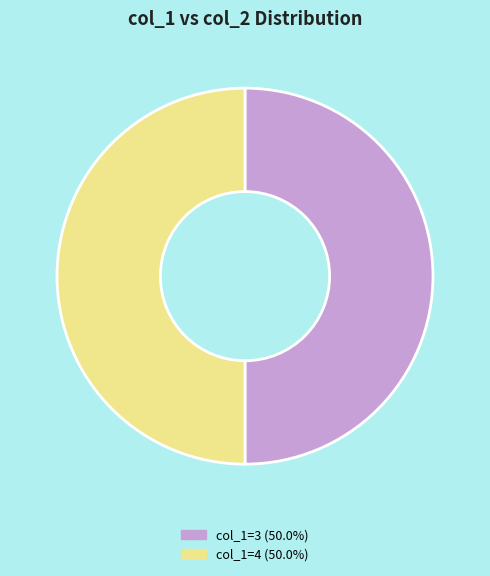

Do col_1=3 (50.0%) and col_1=4 (50.0%) together represent more than half of the pie?

Yes